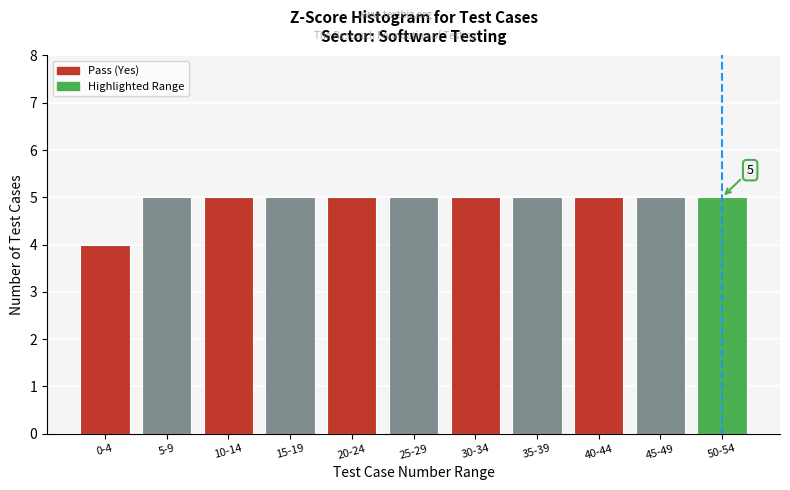

Reading right to left, list all the values displayed in this chart.

50-54=5	45-49=5	40-44=5	35-39=5	30-34=5	25-29=5	20-24=5	15-19=5	10-14=5	5-9=5	0-4=4